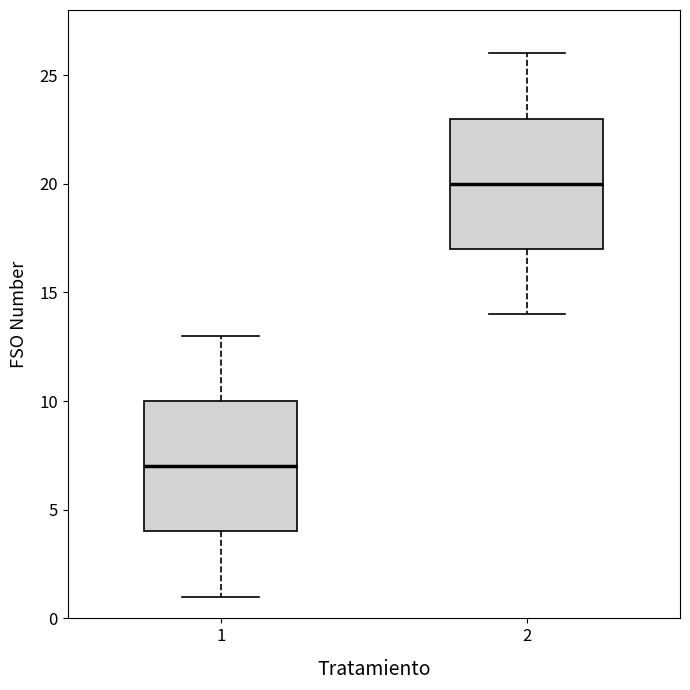

Which box's median line is the highest?

2